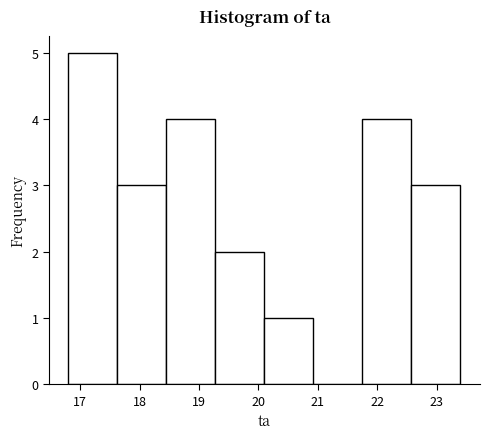

Reading left to right, transcribe this chart: for each bar, give the range it covers on the x-axis and its height. Neither the bar edges nor the heights are printed on the chart, so give them approximately, as read against the axes.

16.8 to 17.6: 5
17.6 to 18.5: 3
18.5 to 19.3: 4
19.3 to 20.1: 2
20.1 to 20.9: 1
20.9 to 21.8: 0
21.8 to 22.6: 4
22.6 to 23.4: 3